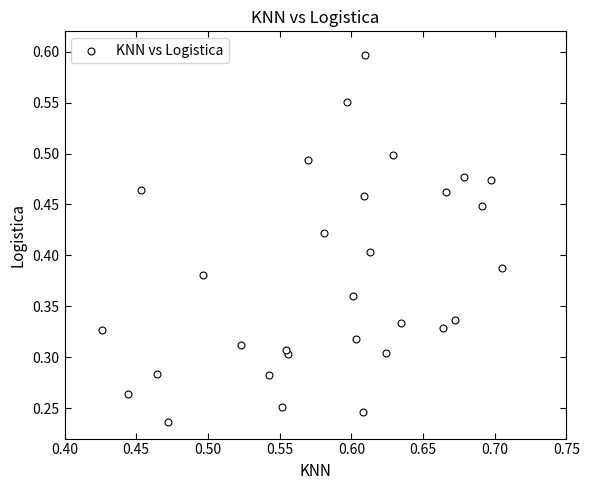

How many data points are displayed?

30